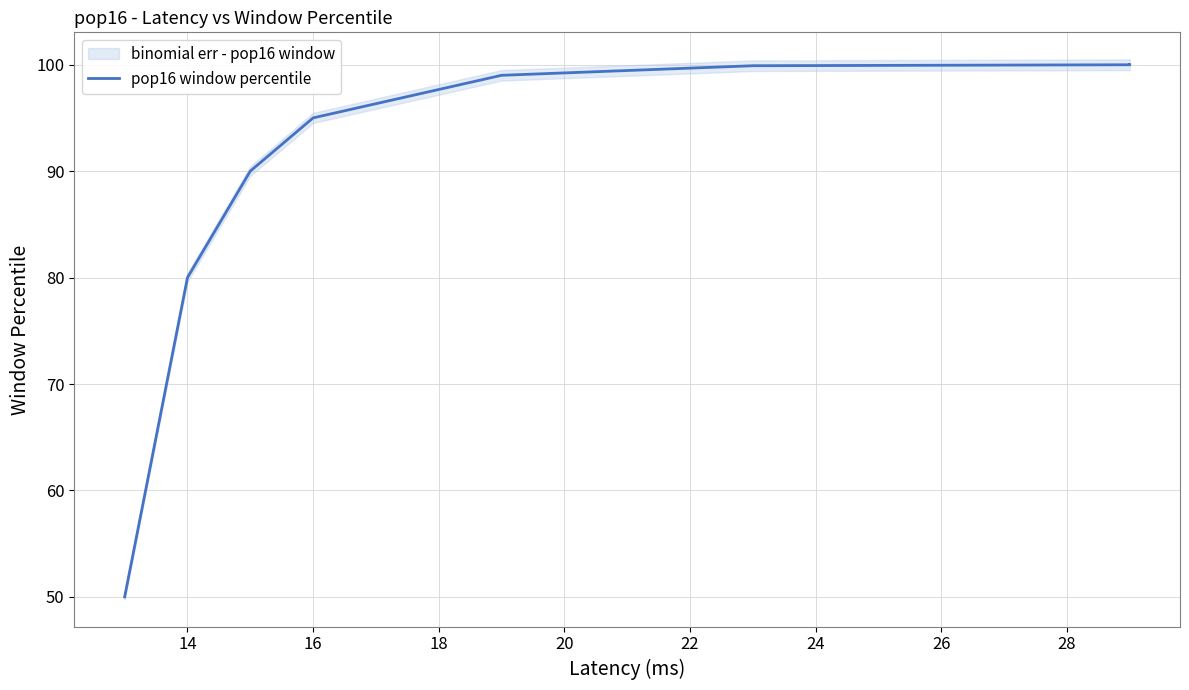

What is the difference between the maximum and minimum values?

50.0